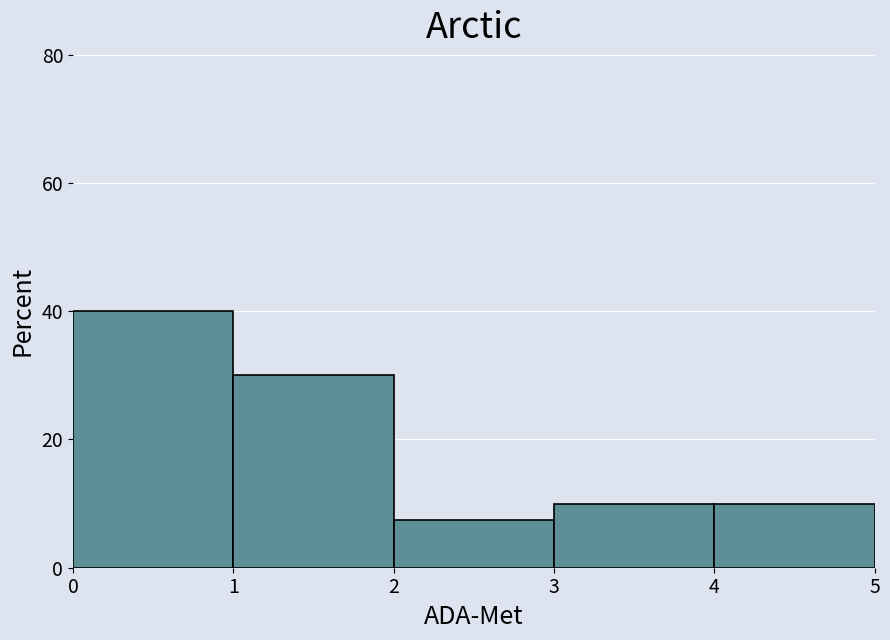

How tall is the bar that spans 4 to 5 on the x-axis? The values are not printed on the chart, so give them approximately, as read against the axis.

10